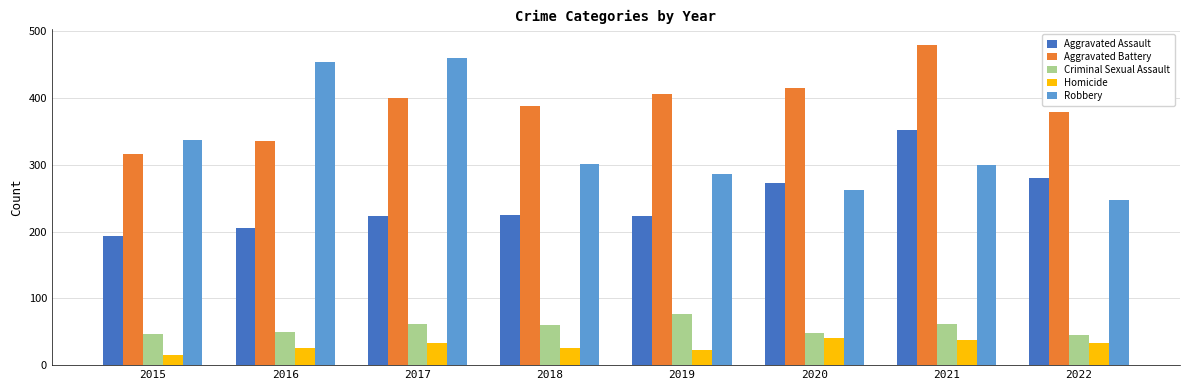

Where is Aggravated Assault nearest to the value 273?

2020